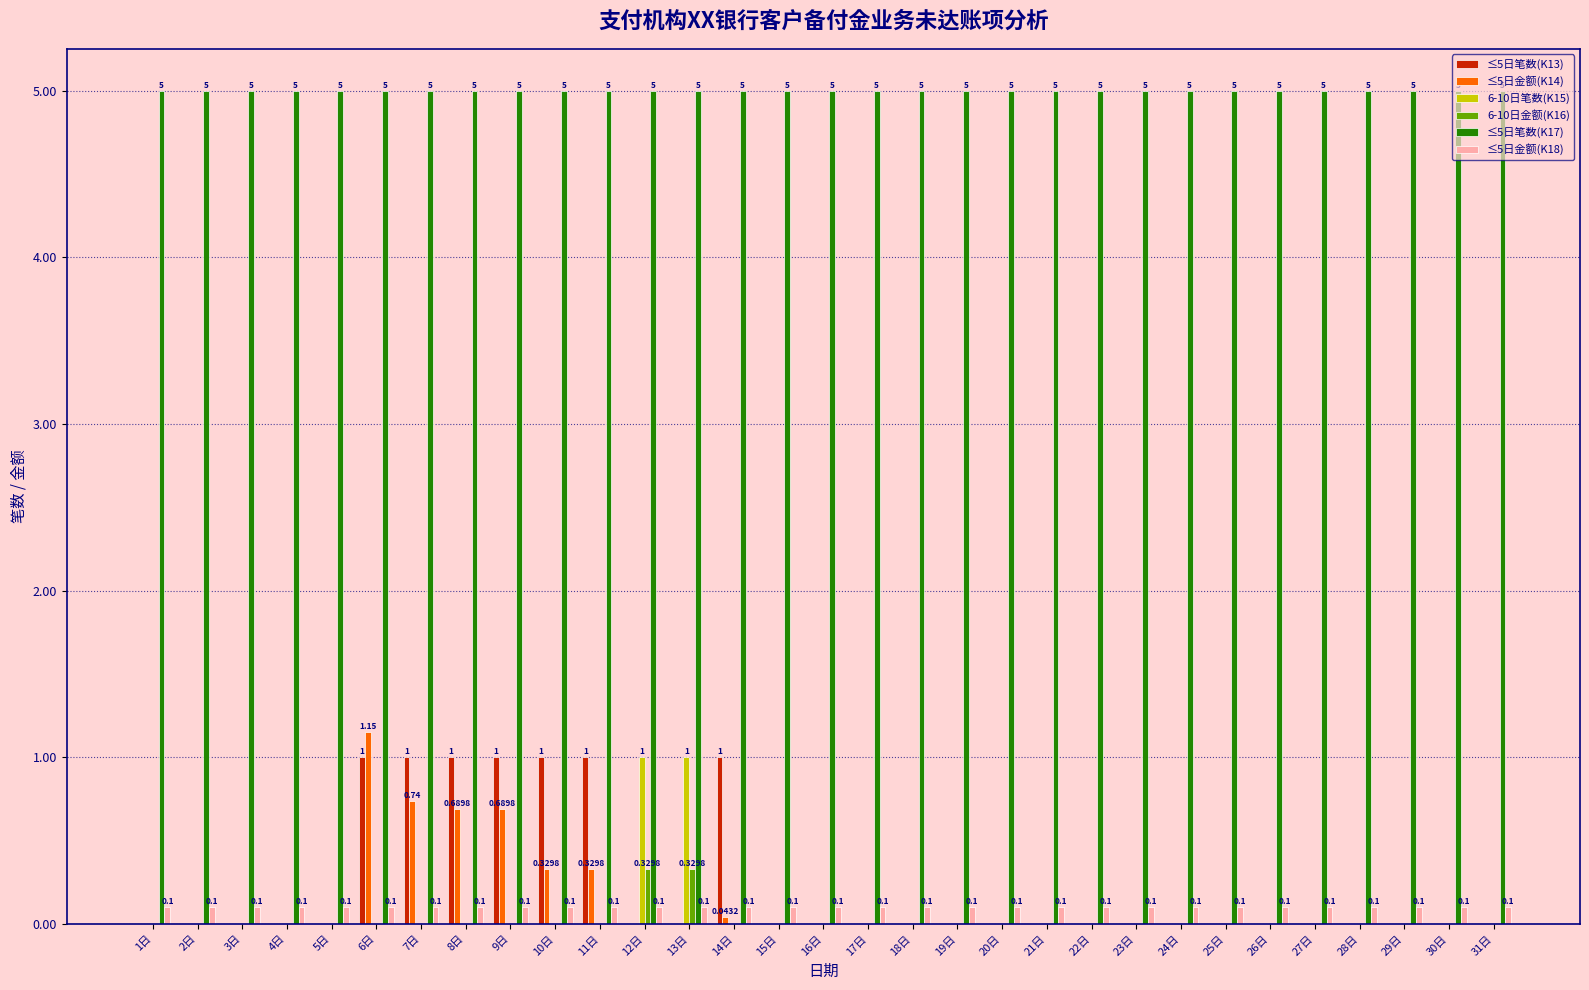

Which series has the largest total across all categories?

≤5日笔数(K17)